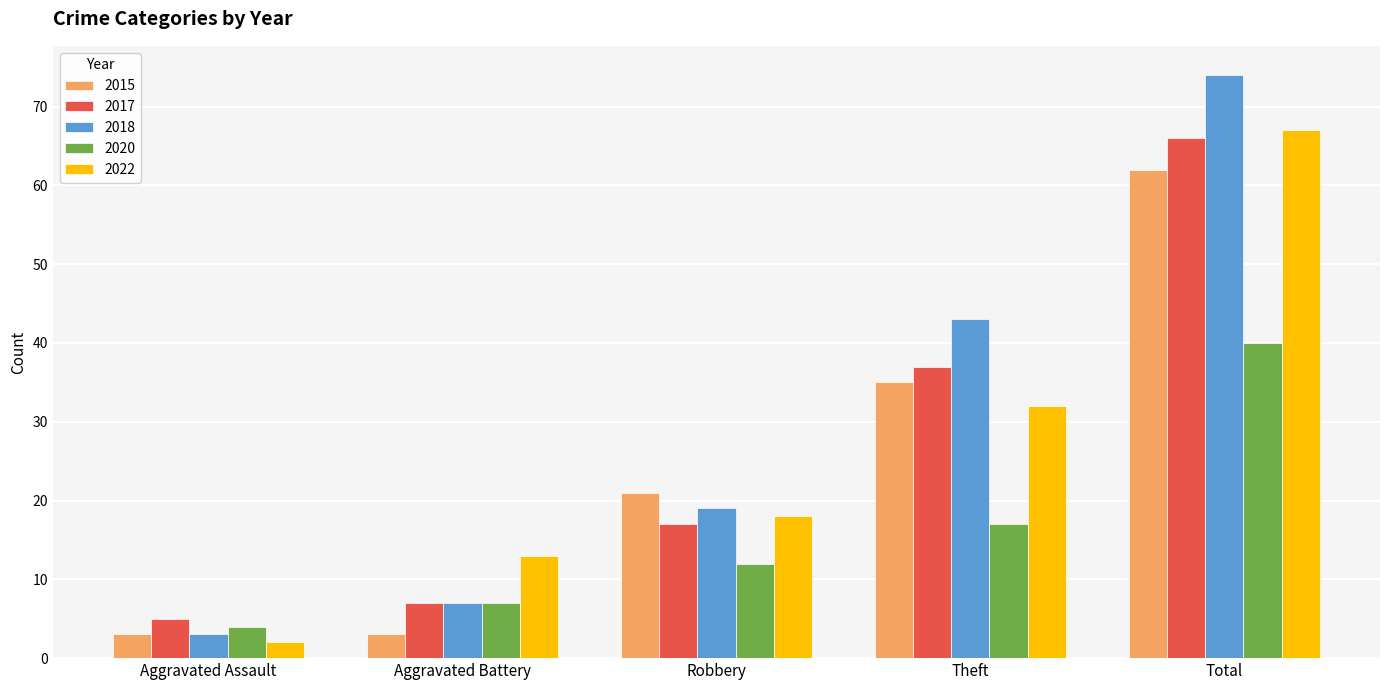

Does the chart contain stacked bars?

No